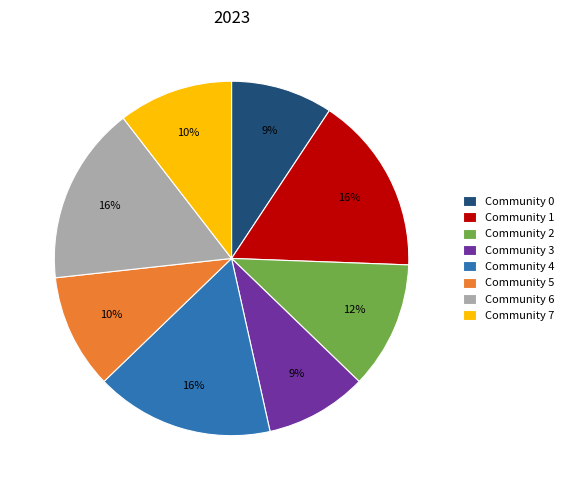

To the nearest percent, what is the difference between the Community 4 and Community 7 slice percentages?

6%